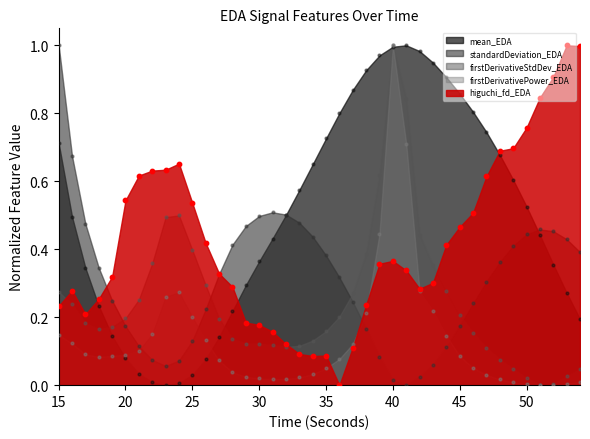

At how many categories does at least one series exceed 0?

40